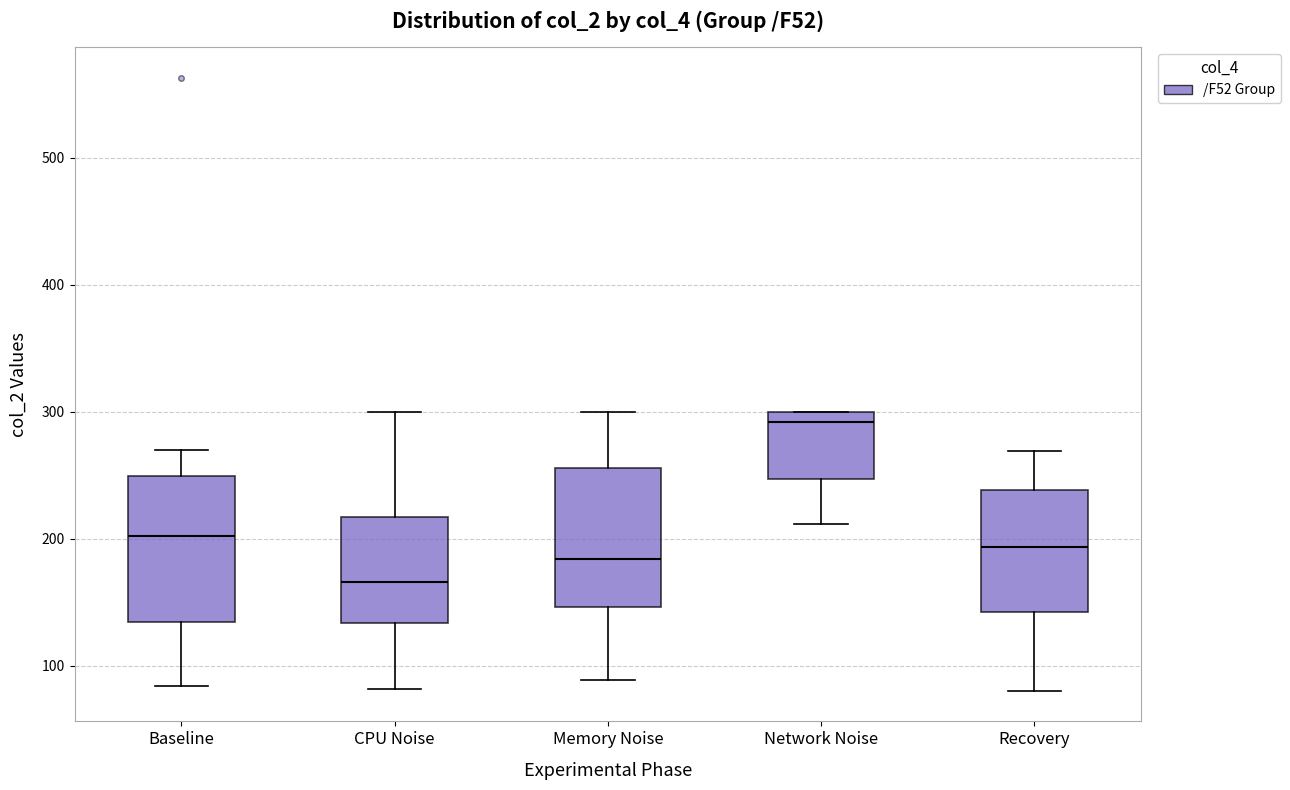

Reading left to right, transcribe this box plot: for each box, give where its median line is, the range the box spans, and where its two whiskers end, as read against the y-axis. The values are not printed on the chart, so give them approximately, as read against the axis.

Baseline: median 200, box 130 to 250, whiskers 80 to 270
CPU Noise: median 170, box 130 to 220, whiskers 80 to 300
Memory Noise: median 180, box 150 to 260, whiskers 90 to 300
Network Noise: median 290, box 250 to 300, whiskers 210 to 300
Recovery: median 190, box 140 to 240, whiskers 80 to 270